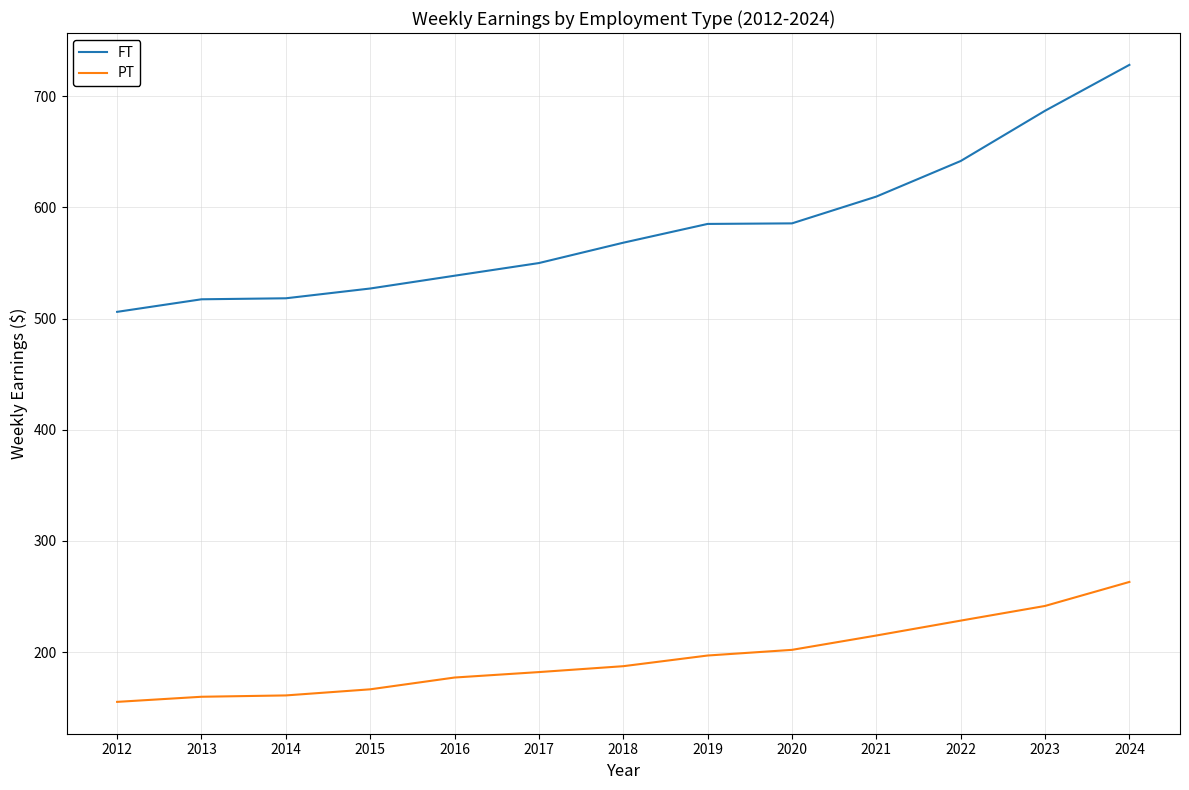

List the series in order of their overall mean, highest first.

FT, PT